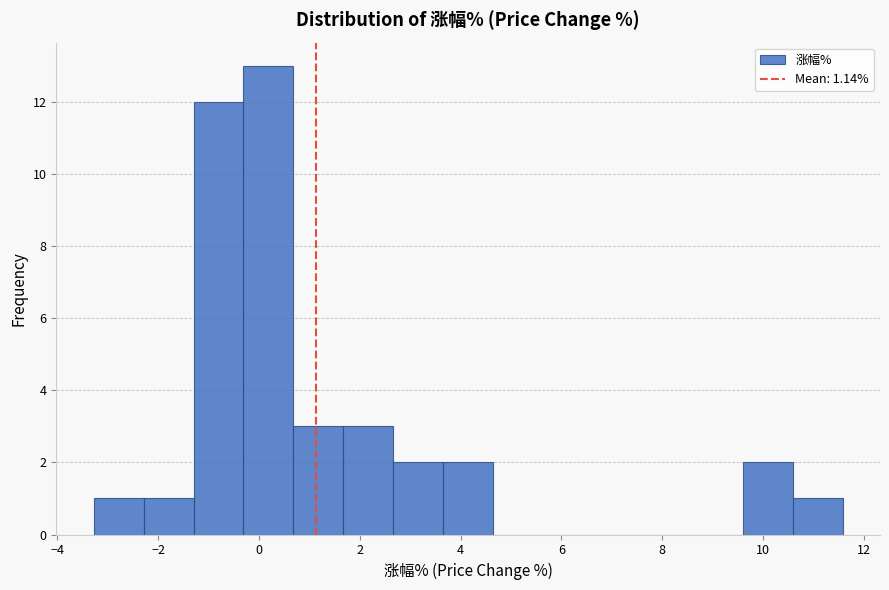

How tall is the bar that spans -2.2 to -1.2 on the x-axis? Neither the bar edges nor the heights are printed on the chart, so give them approximately, as read against the axes.

1